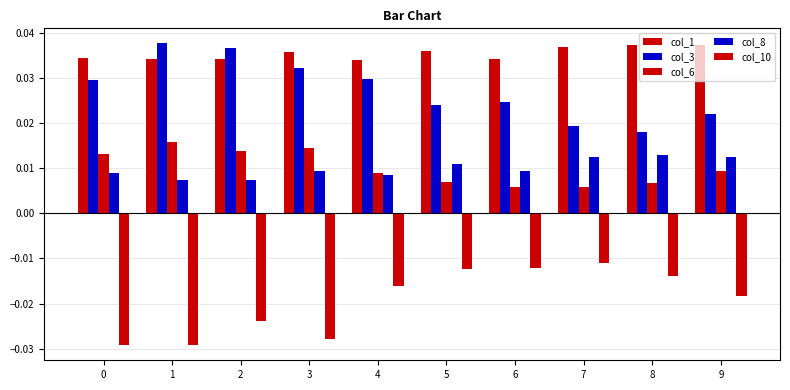

Does the chart contain any negative values?

Yes